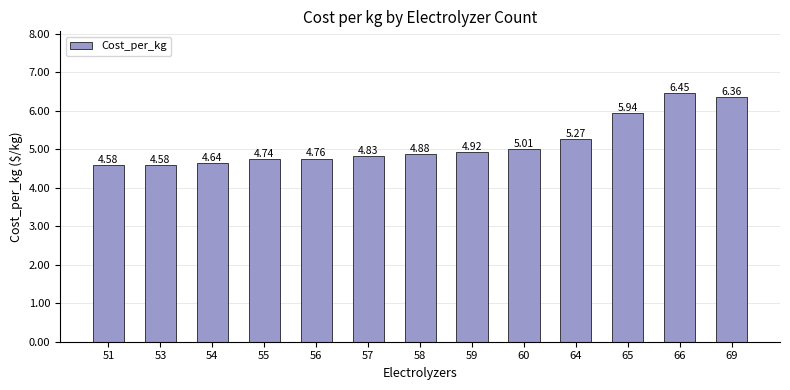

What is the difference between the maximum and minimum values?

1.9